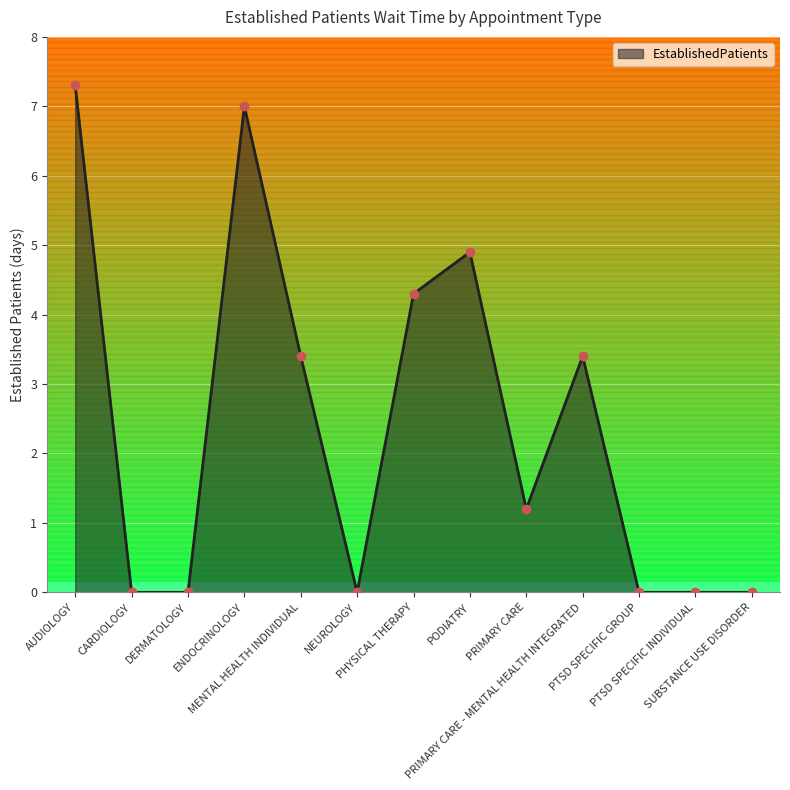

What is the greatest value displayed?

7.3